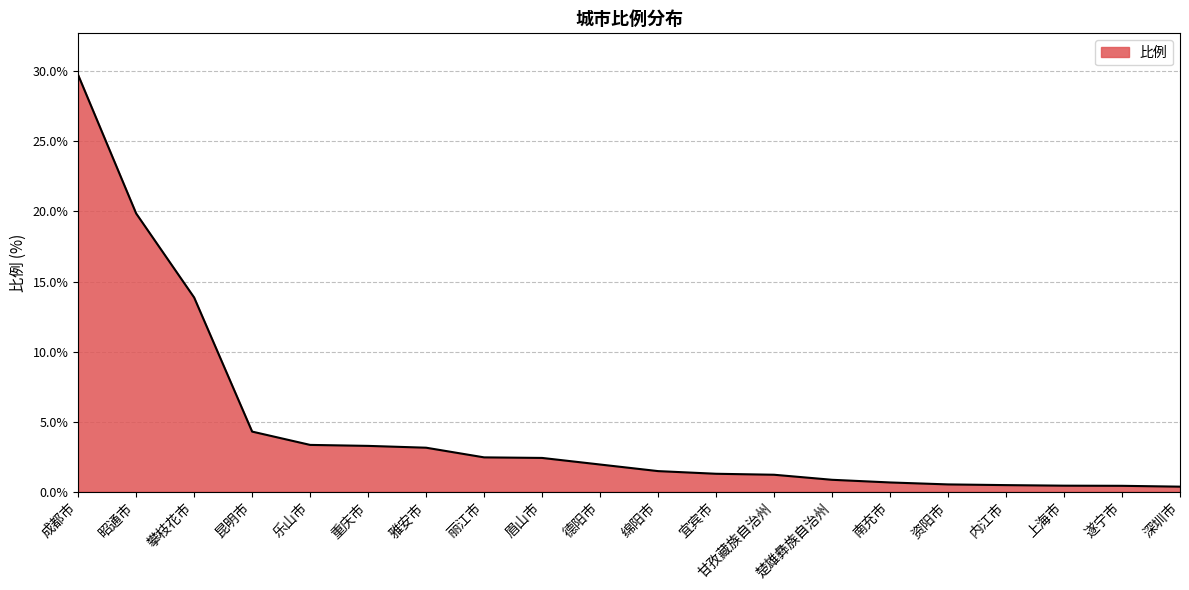

What is the difference between the maximum and second lowest values?

29.3